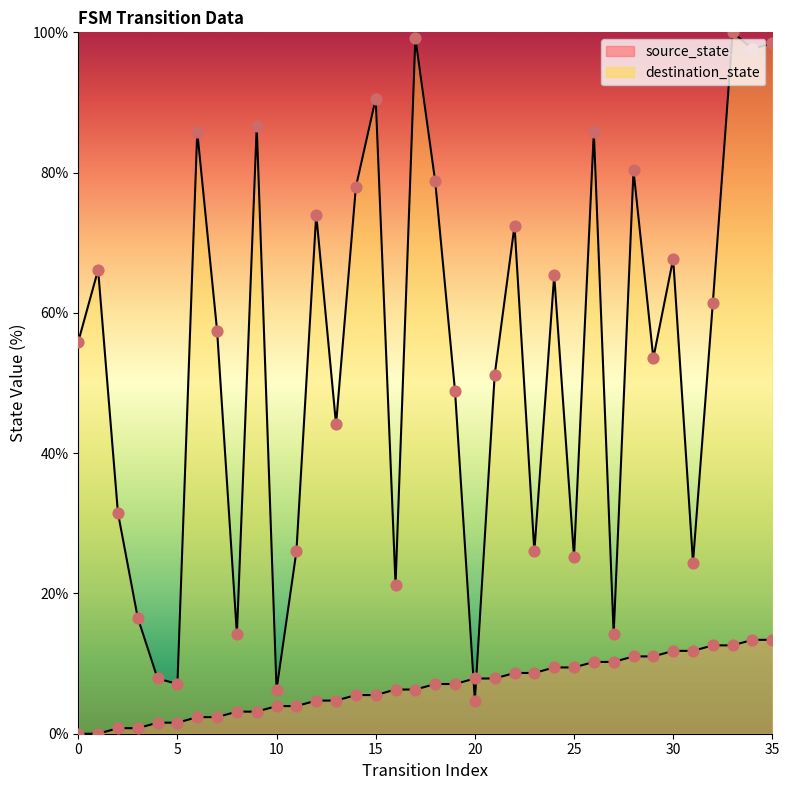

At which category is the sum across all series the highest?

33